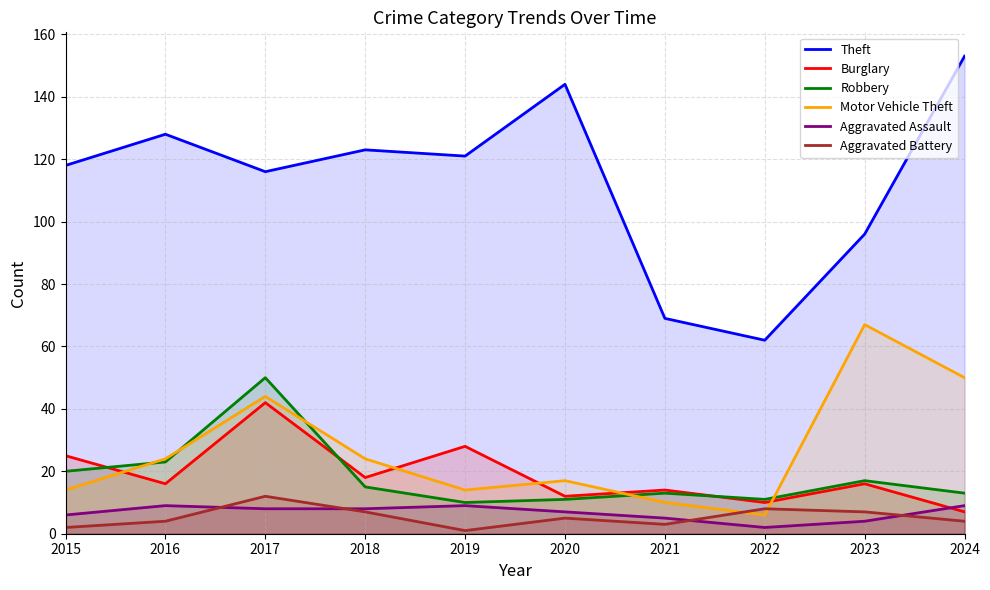

What is the difference between the highest and lowest values at 2018?

116